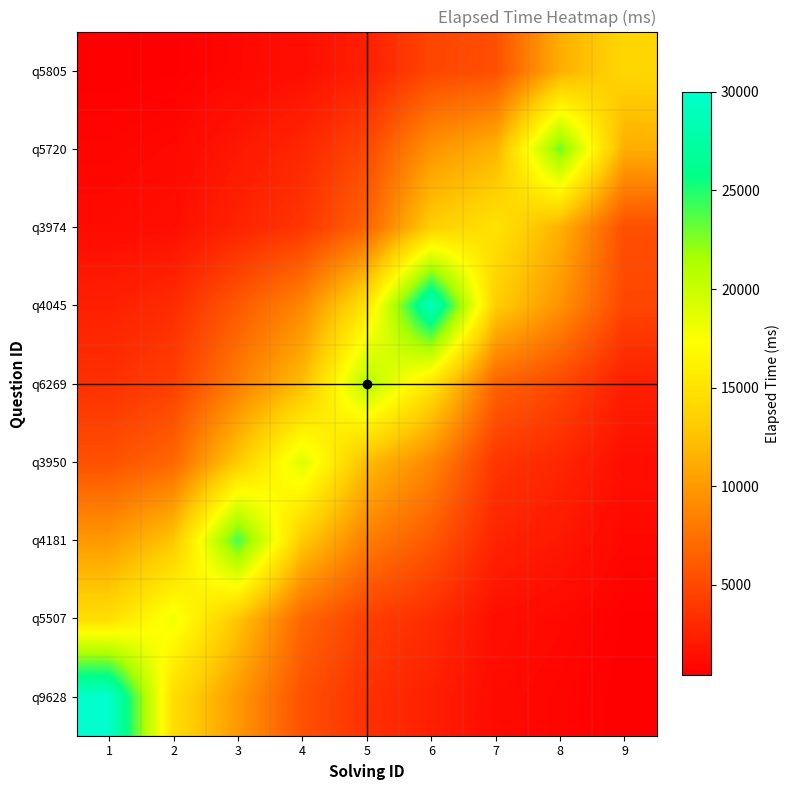

What is the spread (max minus min) of values at 9?

13597.1